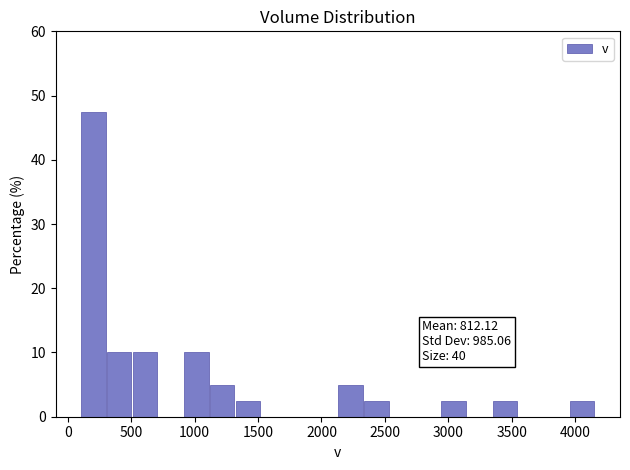

Which range on the x-axis has the tallest bar?

100 to 300